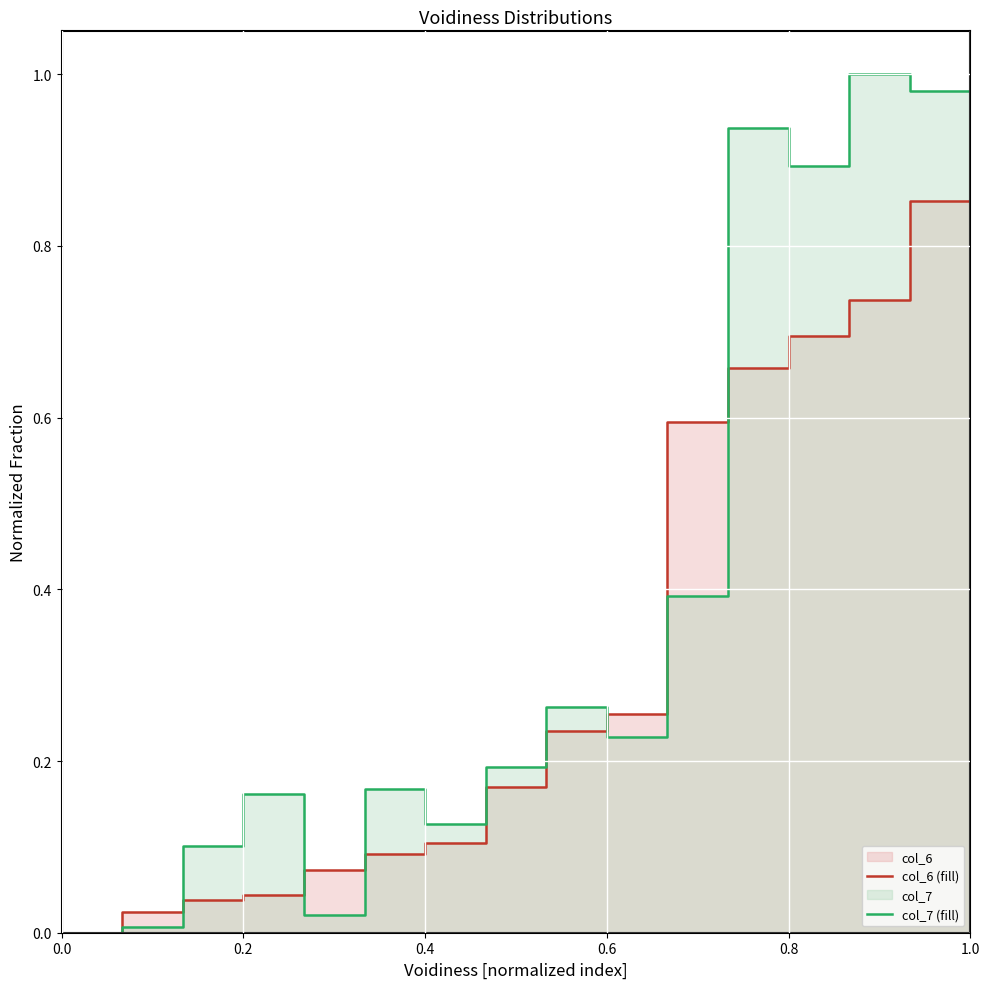

How many lines are shown in the chart?

2